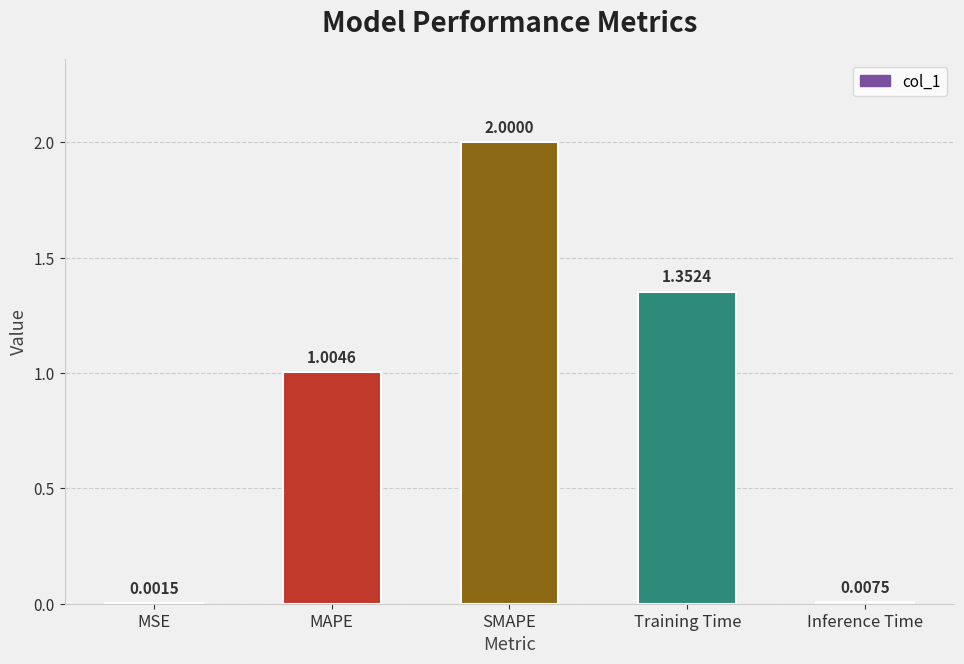

At which label does the data first exceed 1?

MAPE